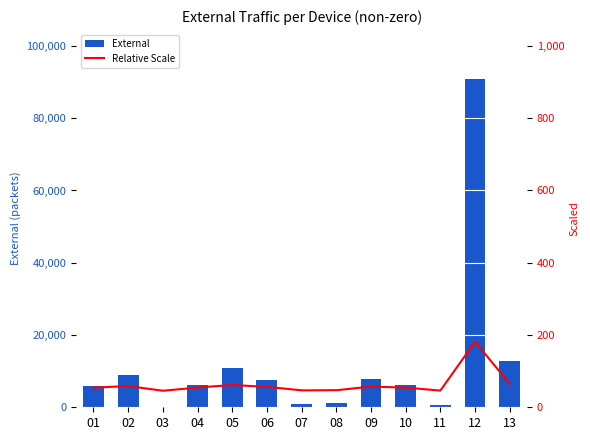

What is the average value?

12296